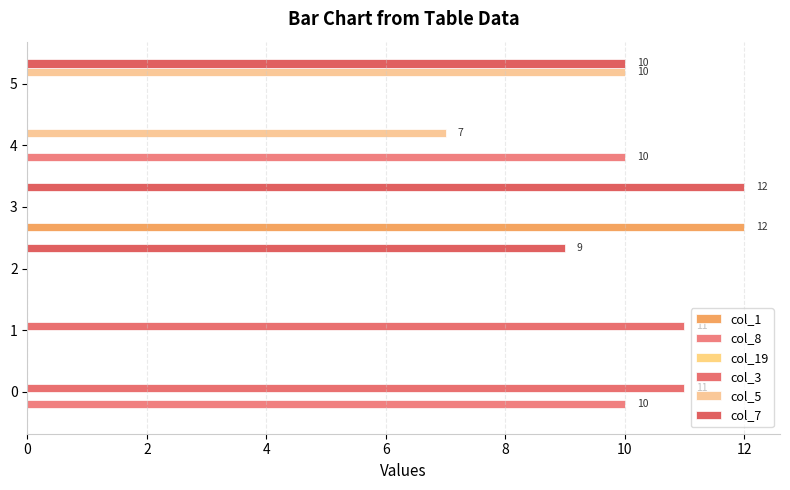

Which category has the highest value in the col_5 series?

5